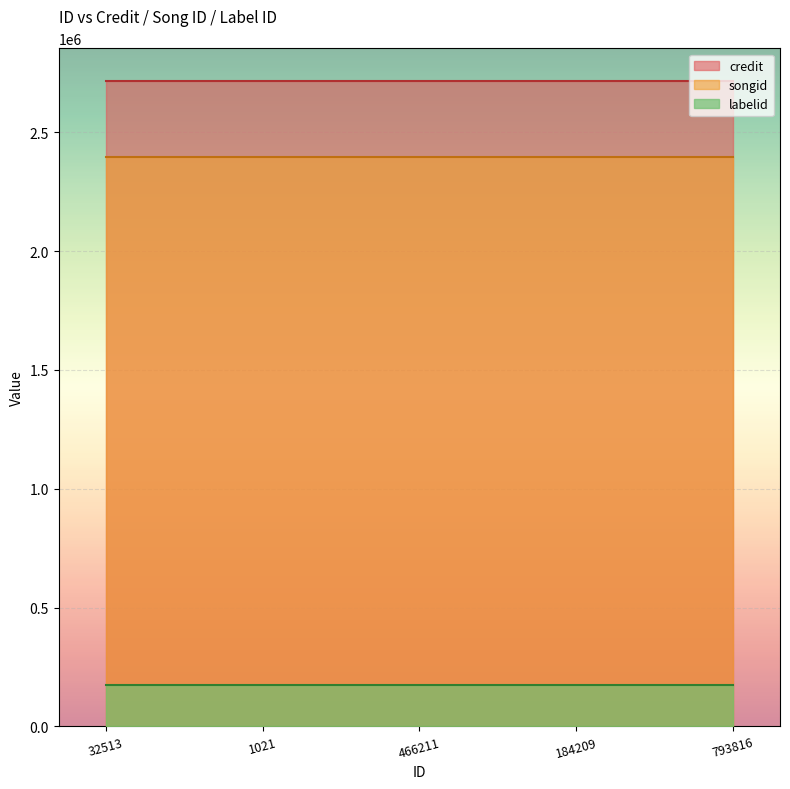

How many series are shown in this chart?

3